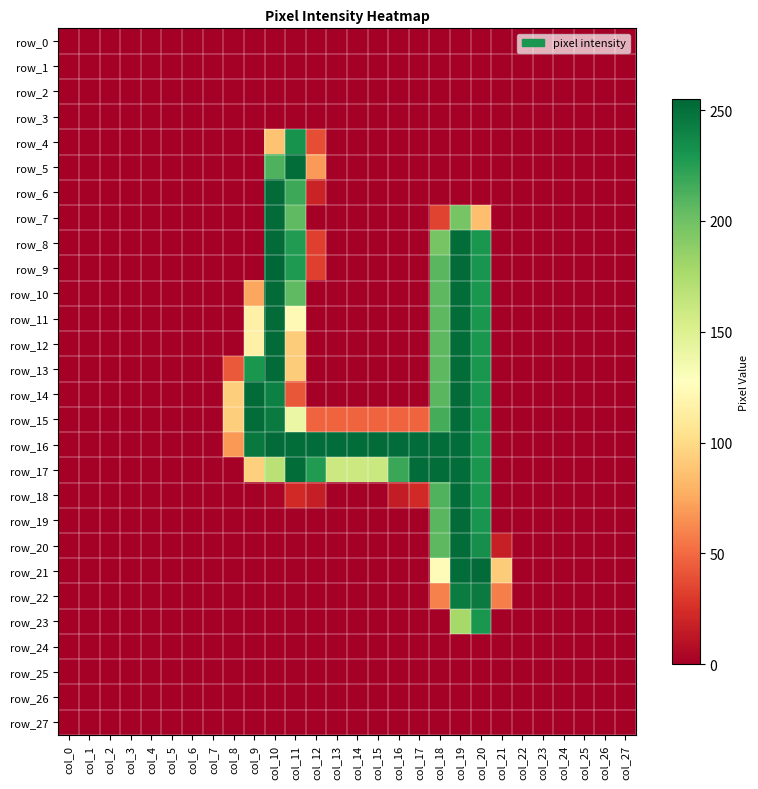

Count the number of categories in the chart.

28